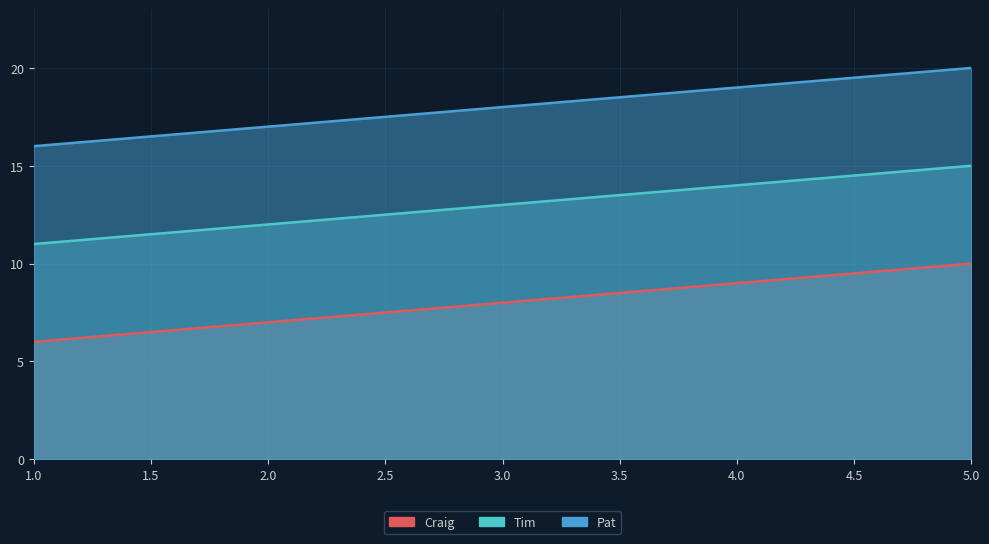

At which label does Tim first exceed 13?

4